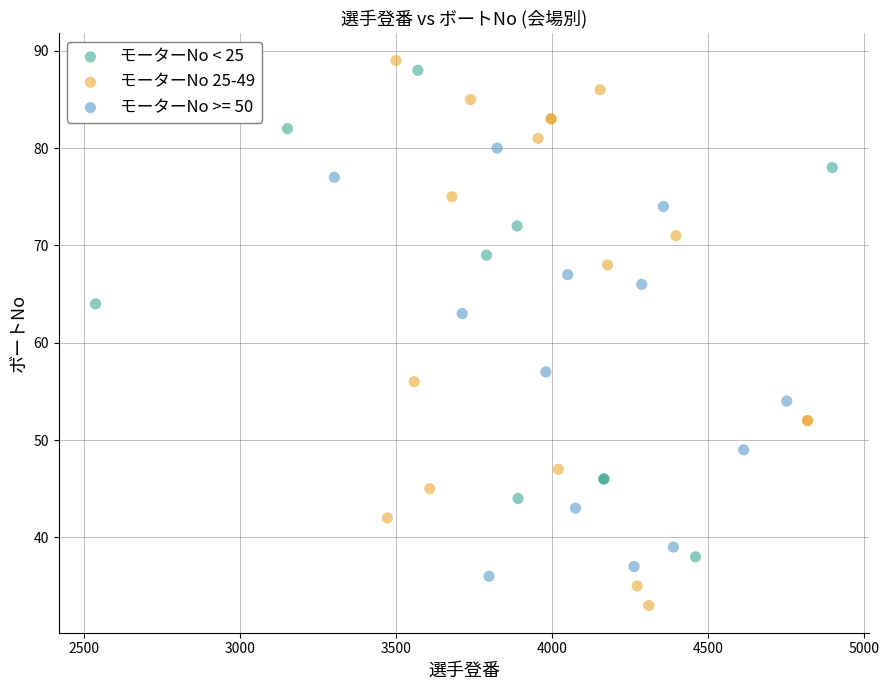

Which series has the largest Y range (max minus min)?

モーターNo 25-49